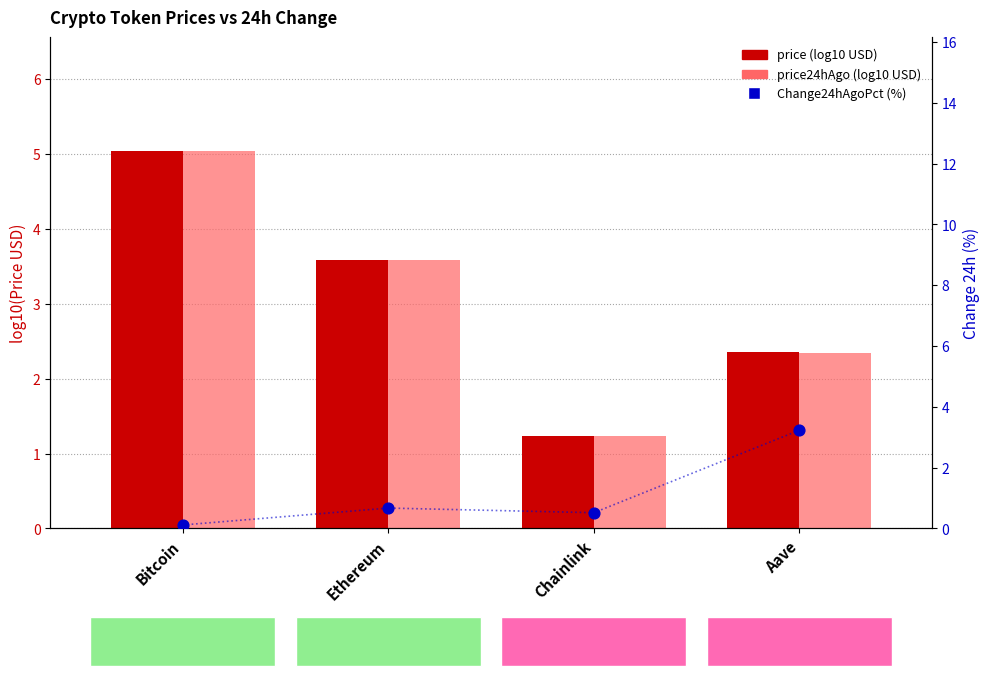

Which series reaches the maximum Y coordinate?

price (log10)